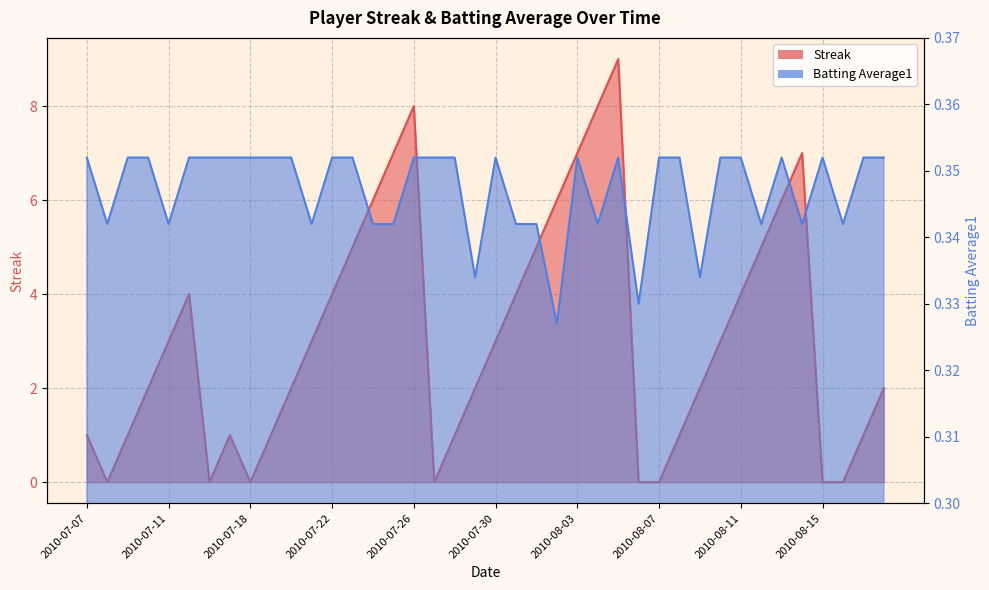

Rank the series at 2010-08-14 from highest to lowest value.

Streak, Batting Average1